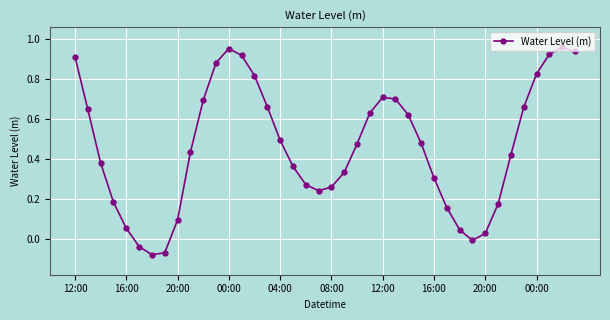

What is the sum of all values?

18.4